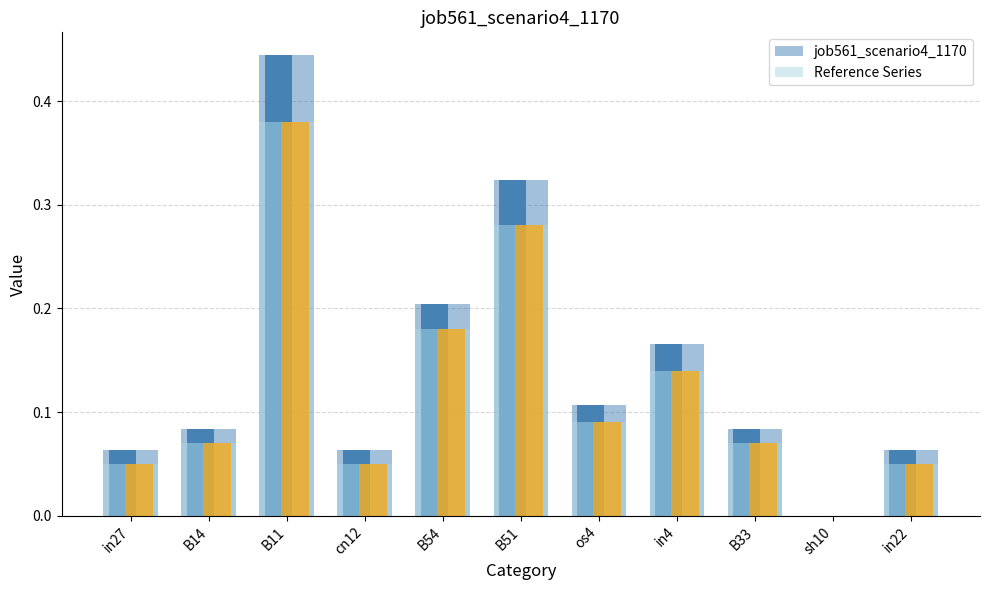

How many groups of bars are there?

11